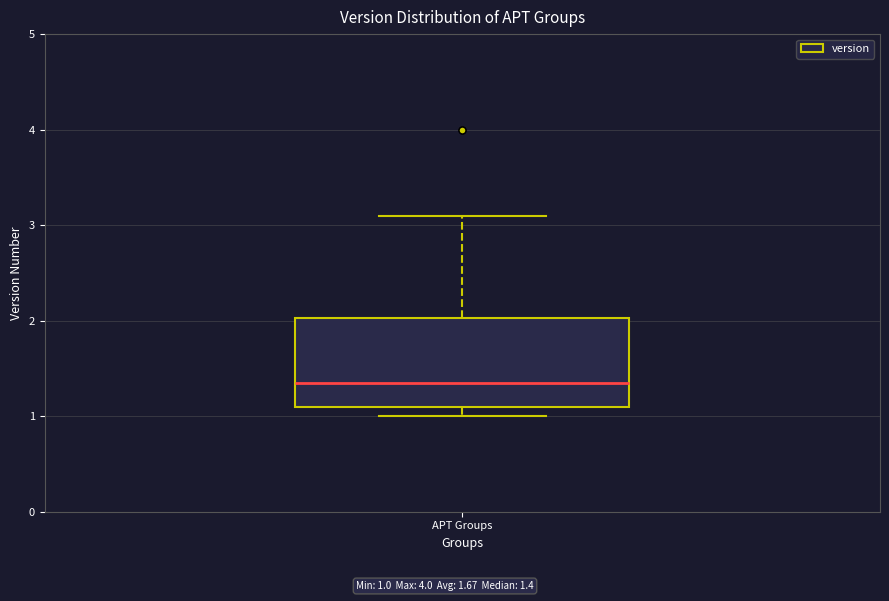

Where does the median line of the box for APT Groups sit on the y-axis? The values are not printed on the chart, so give them approximately, as read against the axis.

1.4